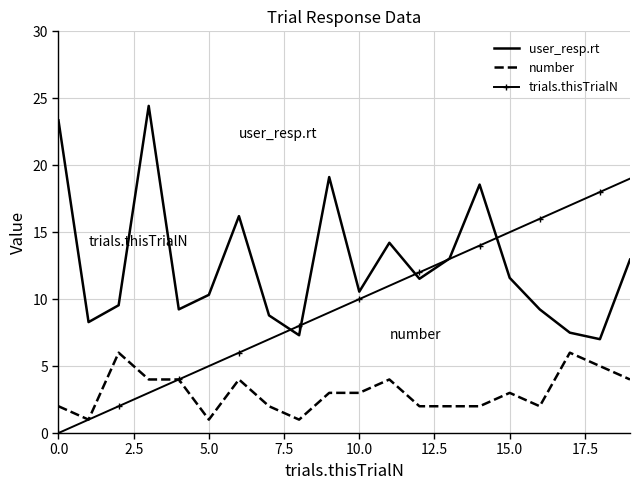

What is the lowest value of the number series?

1.0